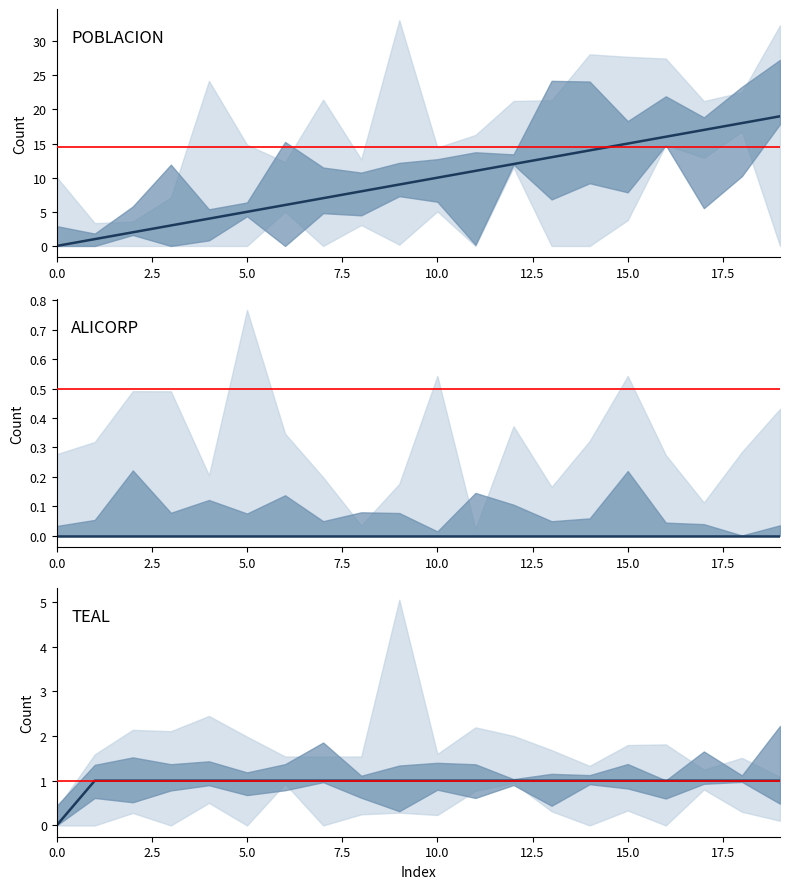

Which series has the largest total across all categories?

POBLACION